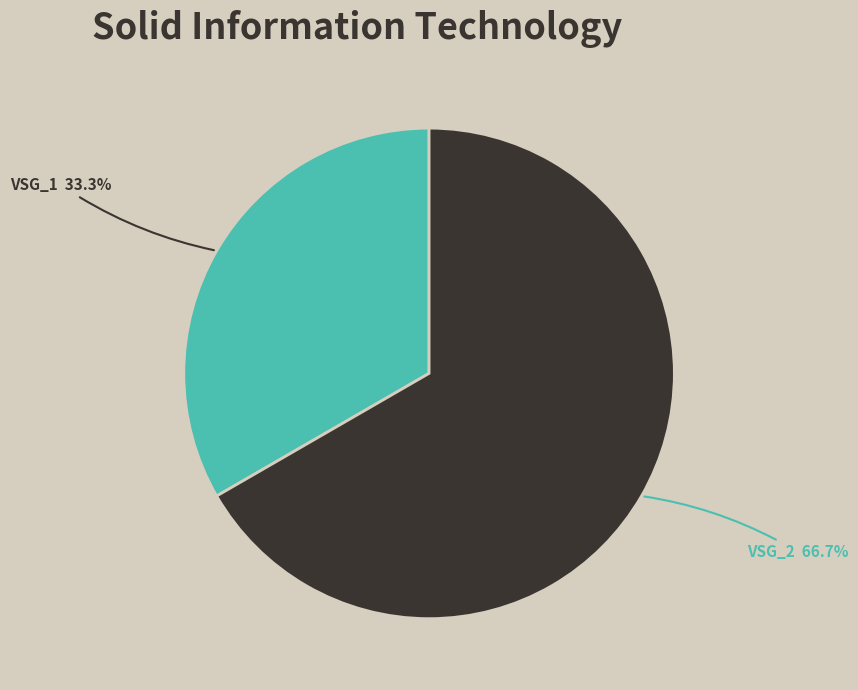

Is there any slice that represents more than half of the pie?

Yes